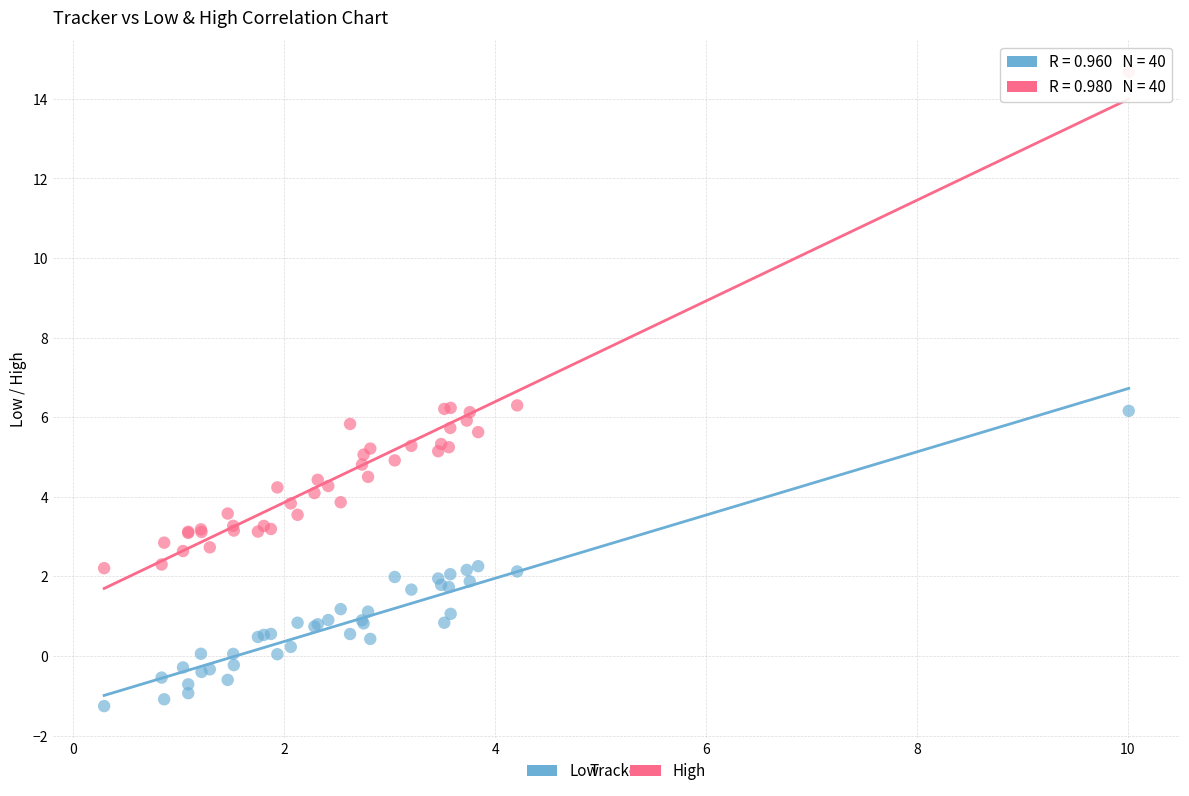

What are all the series names shown in the legend?

Low, High